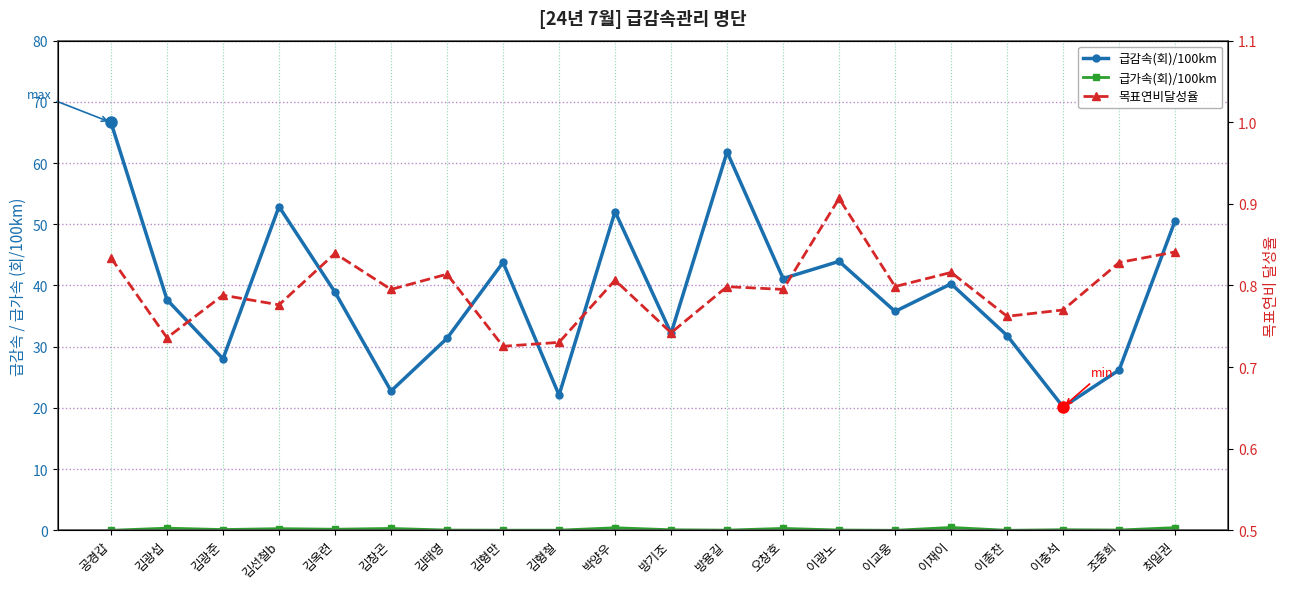

True or false: 급가속(회)/100km and 목표연비달성율 cross at least once.

False